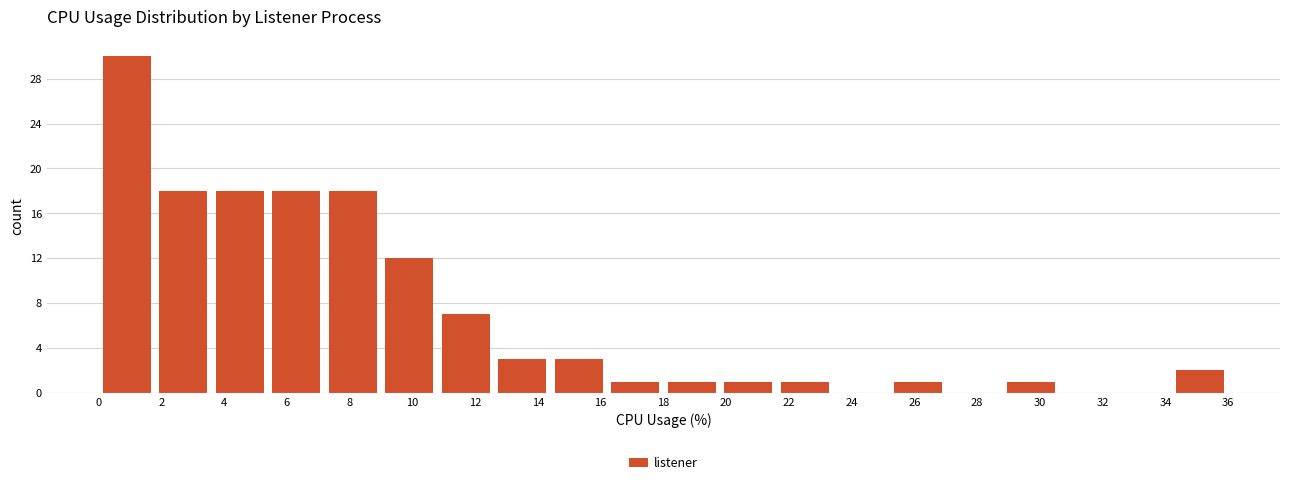

Reading left to right, transcribe this chart: for each bar, give the range it covers on the x-axis and its height. The values are not printed on the chart, so give them approximately, as read against the axis.

0.0 to 1.8: 30
1.8 to 3.6: 18
3.6 to 5.4: 18
5.4 to 7.2: 18
7.2 to 9.0: 18
9.0 to 10.8: 12
10.8 to 12.6: 7
12.6 to 14.4: 3
14.4 to 16.2: 3
16.2 to 18.0: 1
18.0 to 19.8: 1
19.8 to 21.6: 1
21.6 to 23.4: 1
23.4 to 25.2: 0
25.2 to 27.0: 1
27.0 to 28.8: 0
28.8 to 30.6: 1
30.6 to 32.4: 0
32.4 to 34.2: 0
34.2 to 36.0: 2